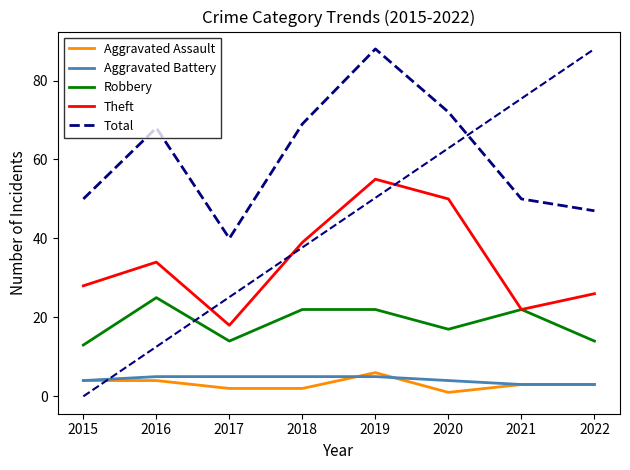

What is the value of the Robbery point at the 4th from the left?

22